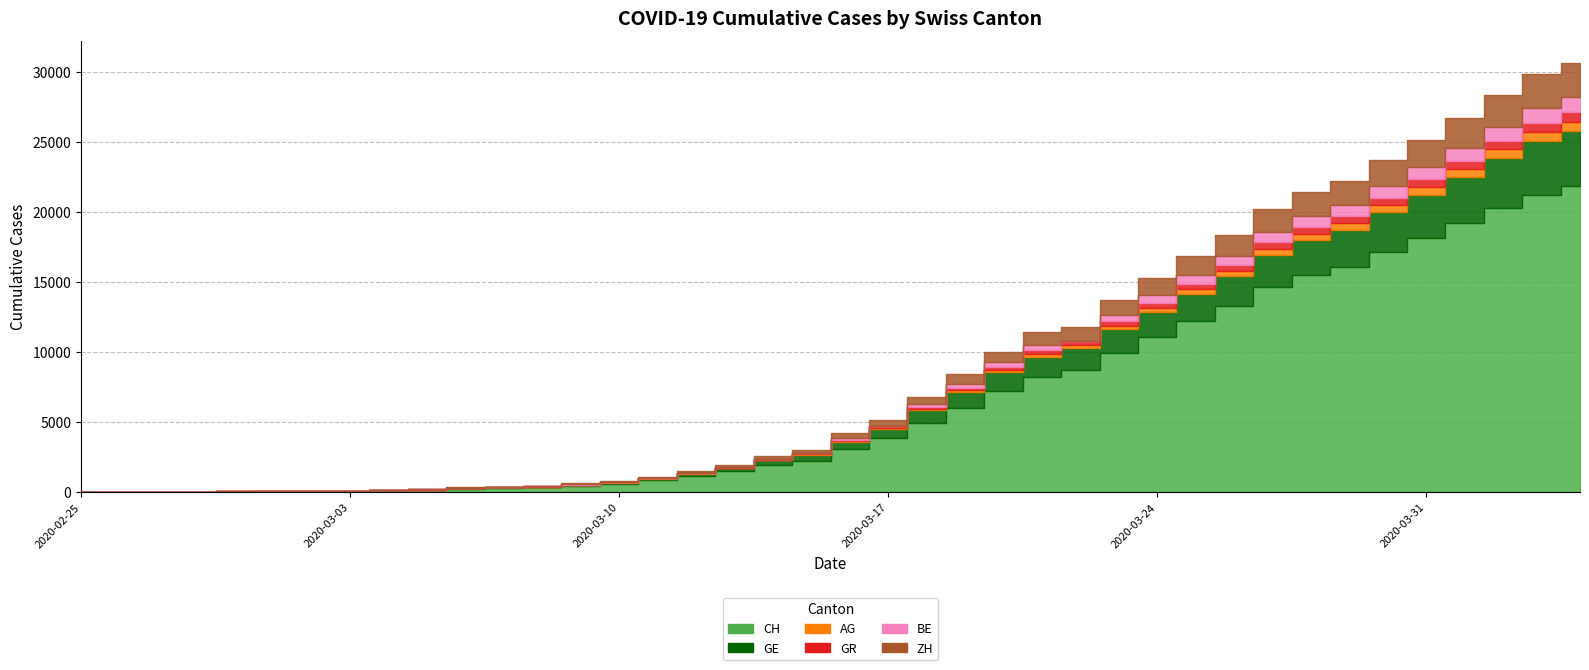

Between 2020-02-29 and 2020-03-09, which series saw the biggest shift?

CH